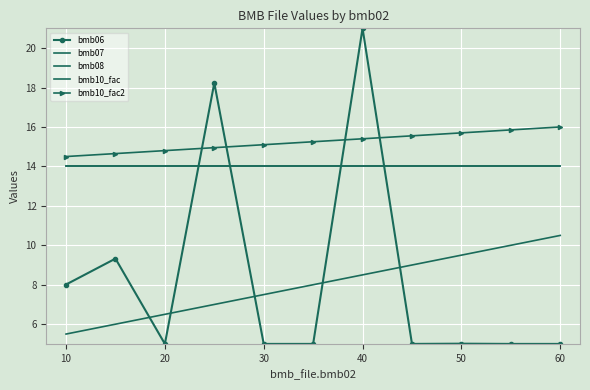

At how many categories does at least one series exceed 6?

11